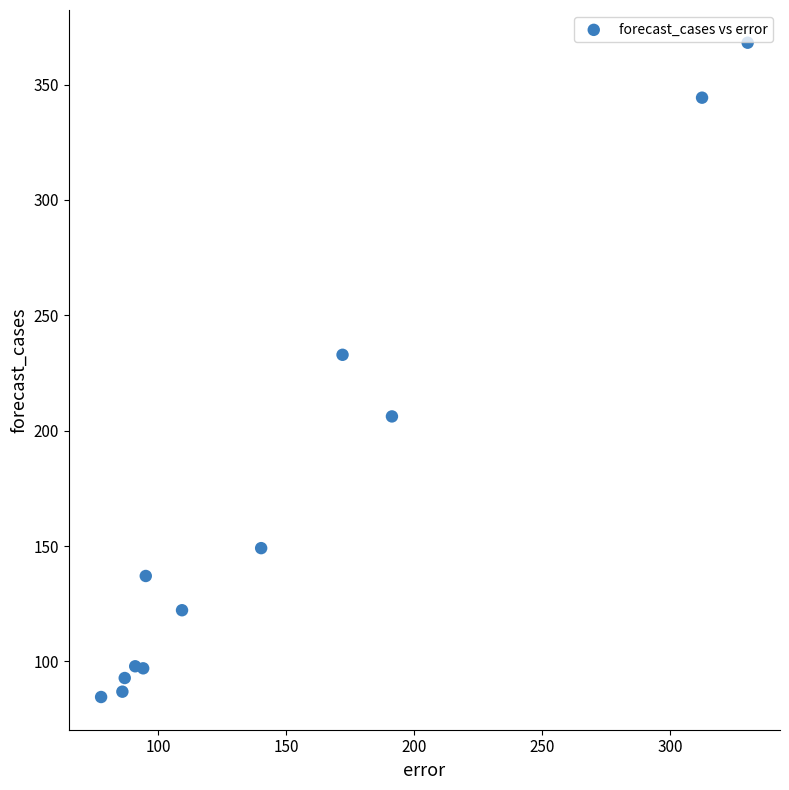

What is the range of X values (max minus min)?

252.5